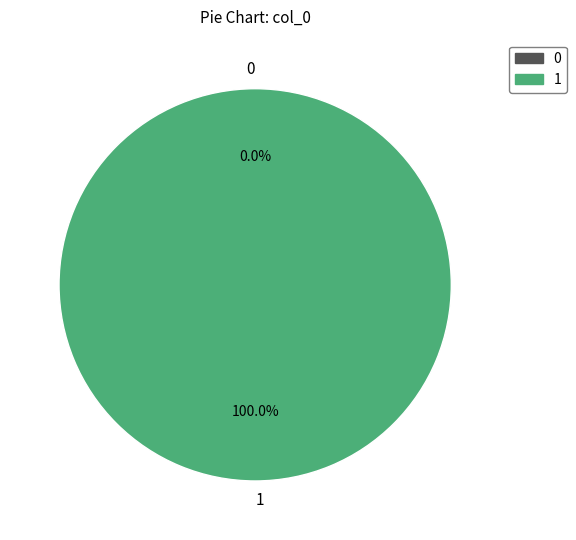

Is it true that 0 is 0% of the pie?

True